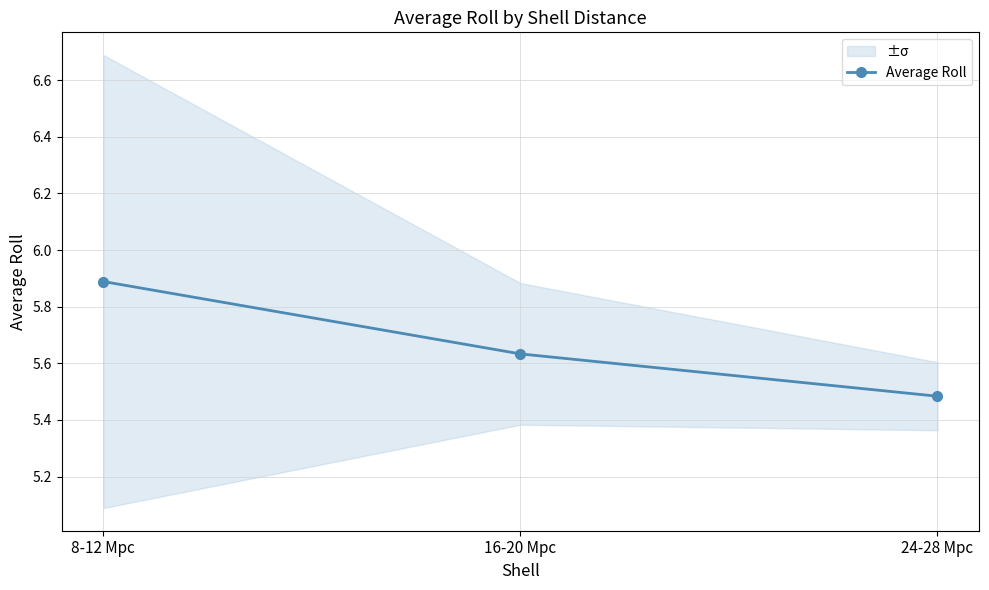

List the labels in order of value, largest first.

8-12 Mpc, 16-20 Mpc, 24-28 Mpc